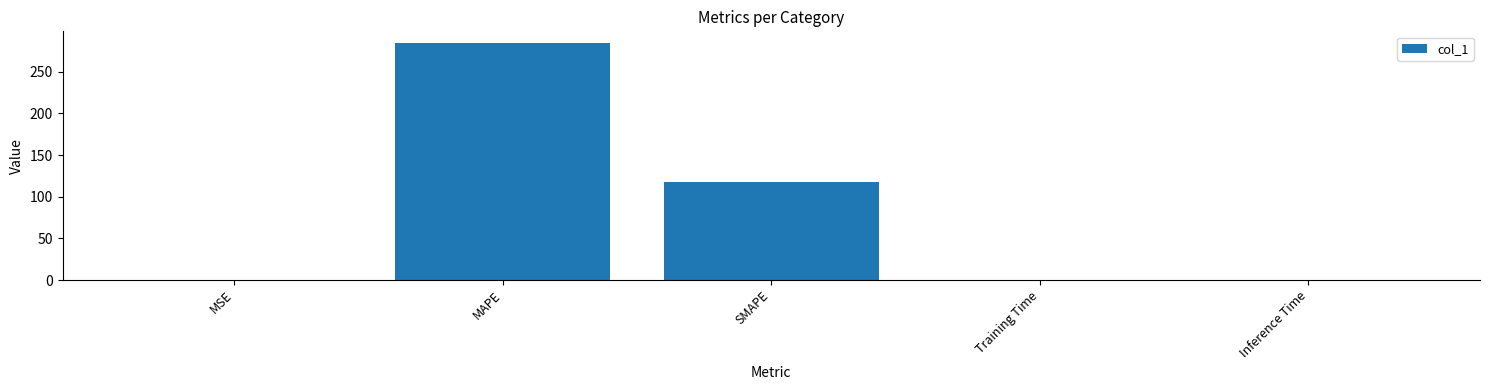

The chart shows a value of 0.0 at Training Time. True or false?

True